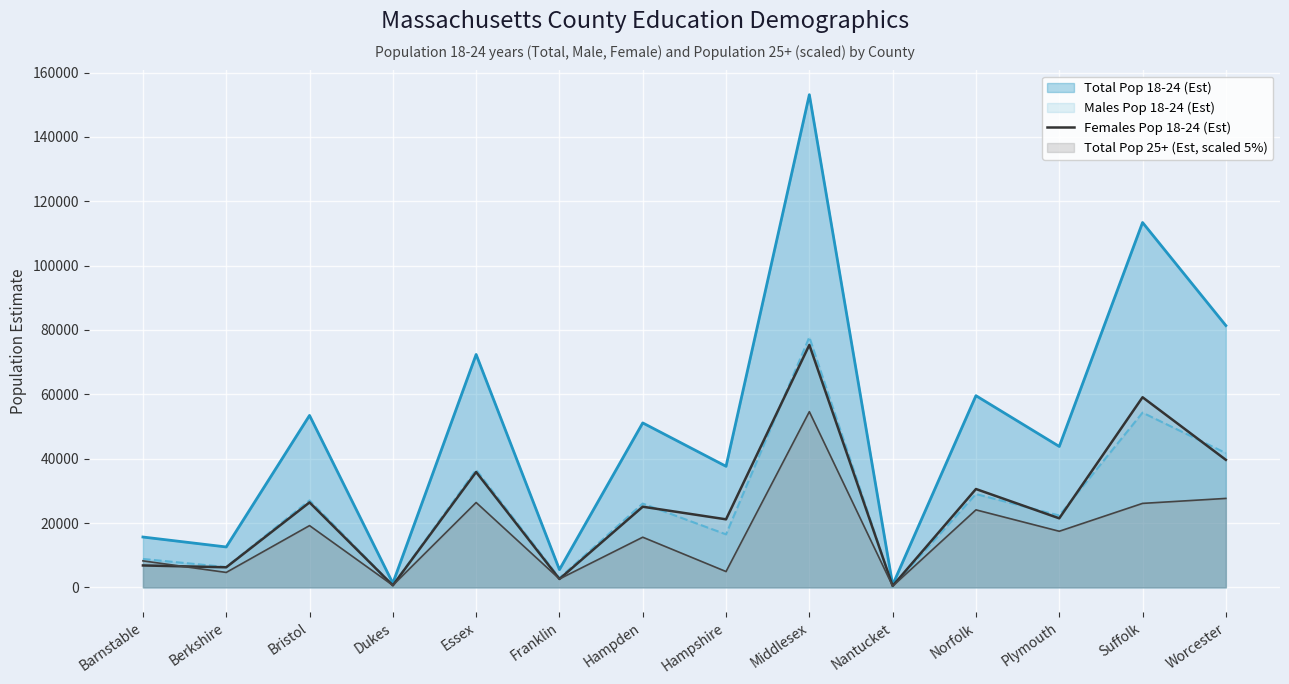

What is the label of the 9th point from the right?

Franklin